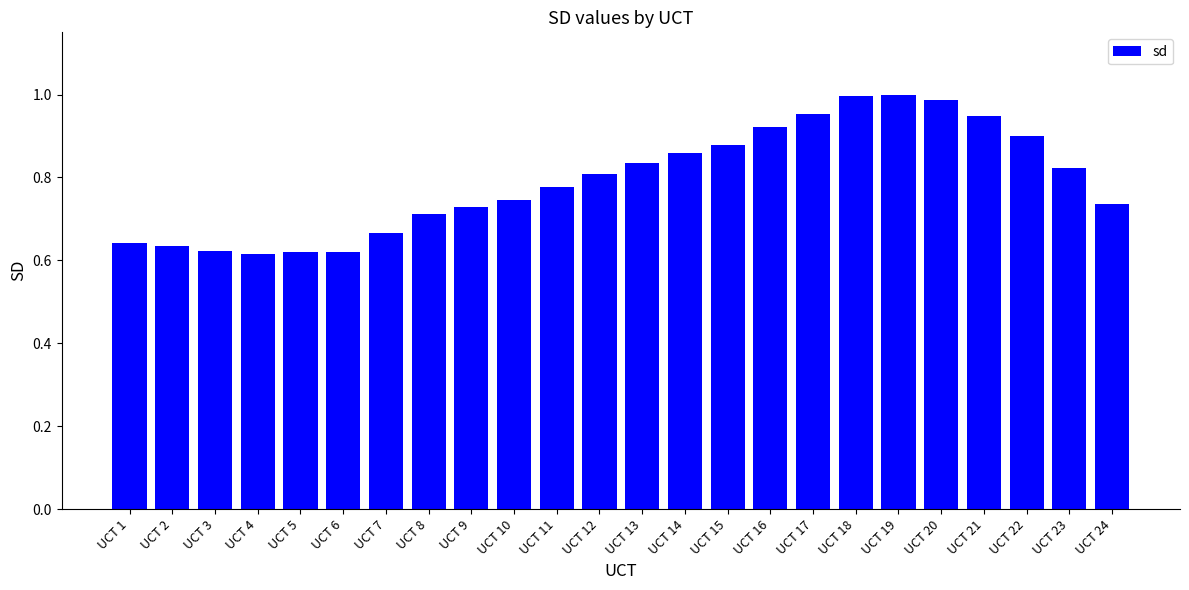

Between UCT 9 and UCT 19, which is larger?

UCT 19